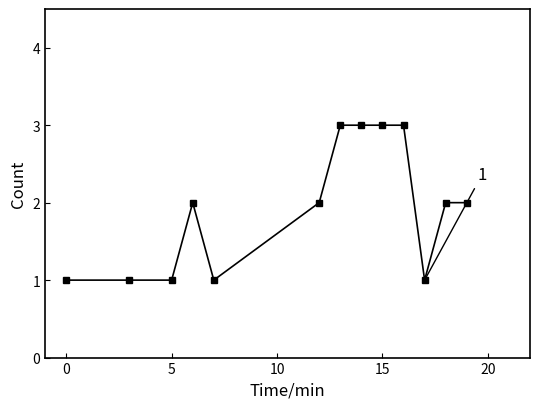

True or false: there are more than 0 points higher than both neighbors.

True